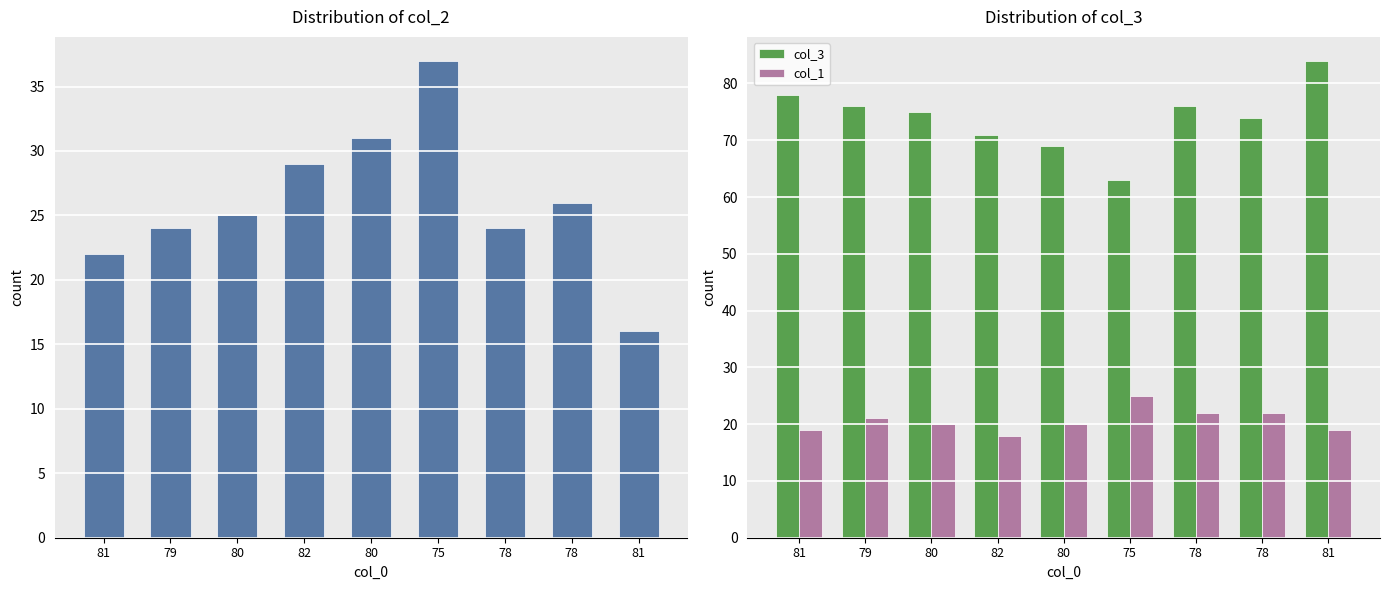

Rank the series at 78 from lowest to highest value.

col_1, col_2, col_3